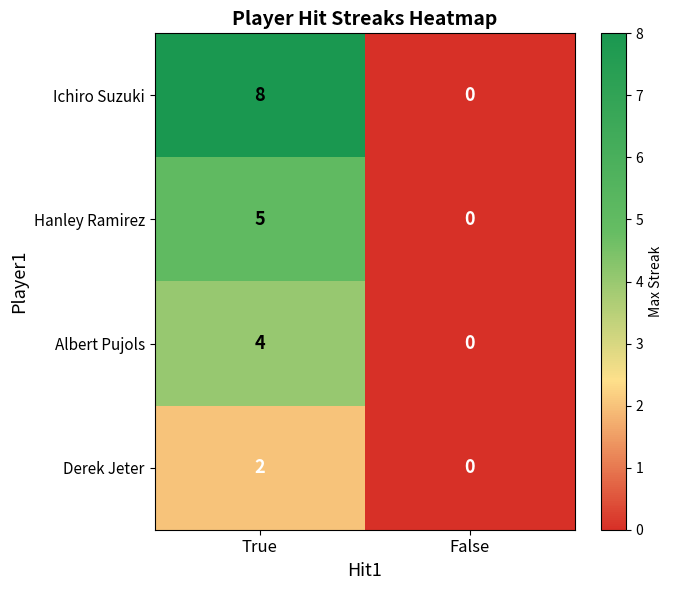

What is the sum of all Albert Pujols values?

4